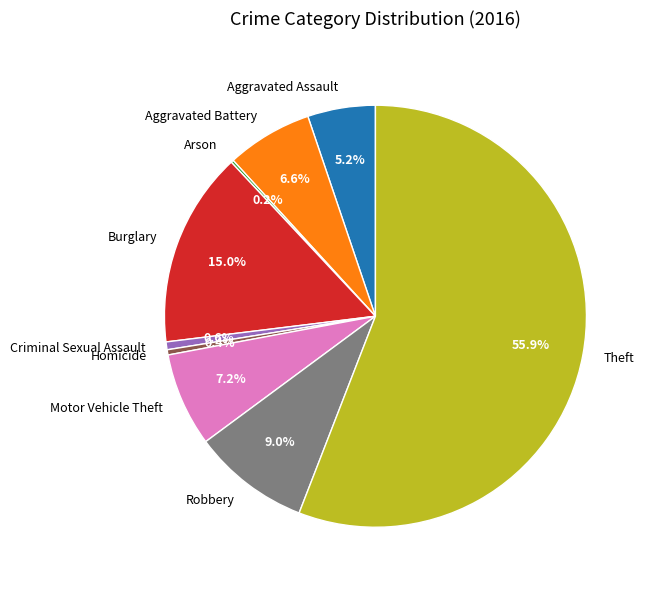

Which slice is the largest?

Theft